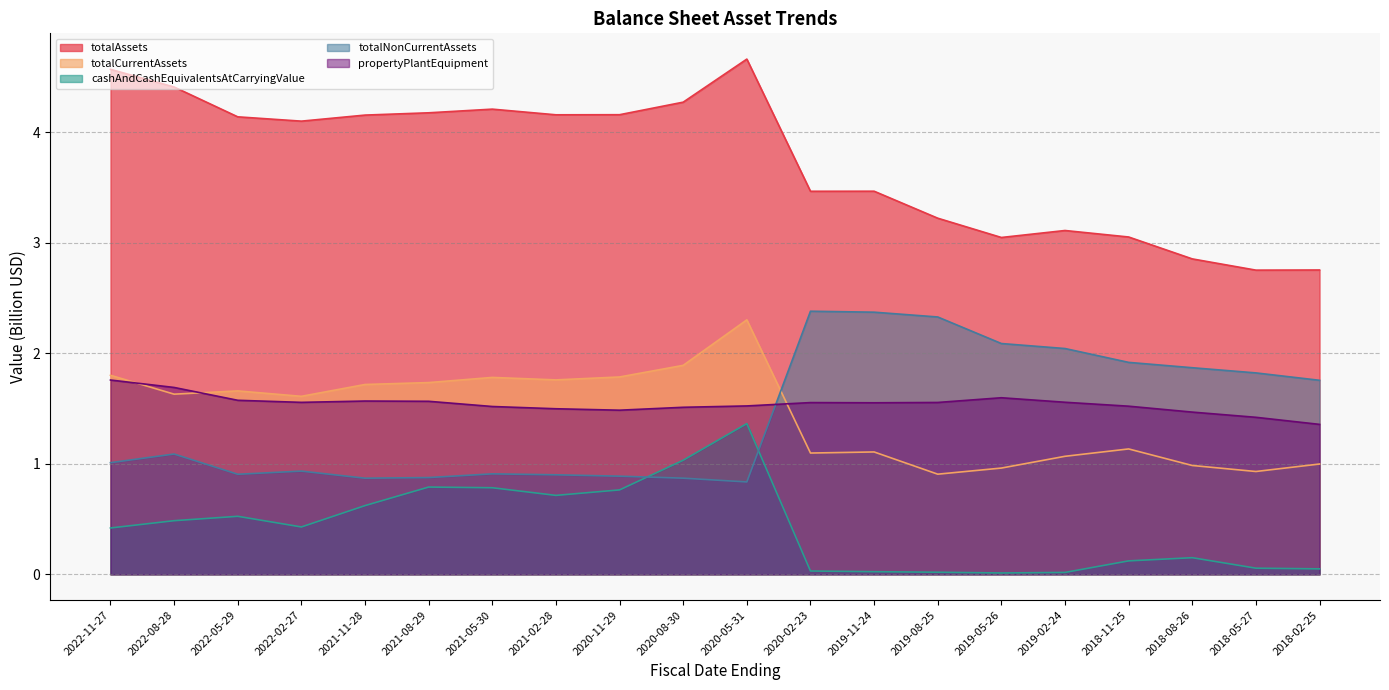

Count the number of data series in this chart.

5